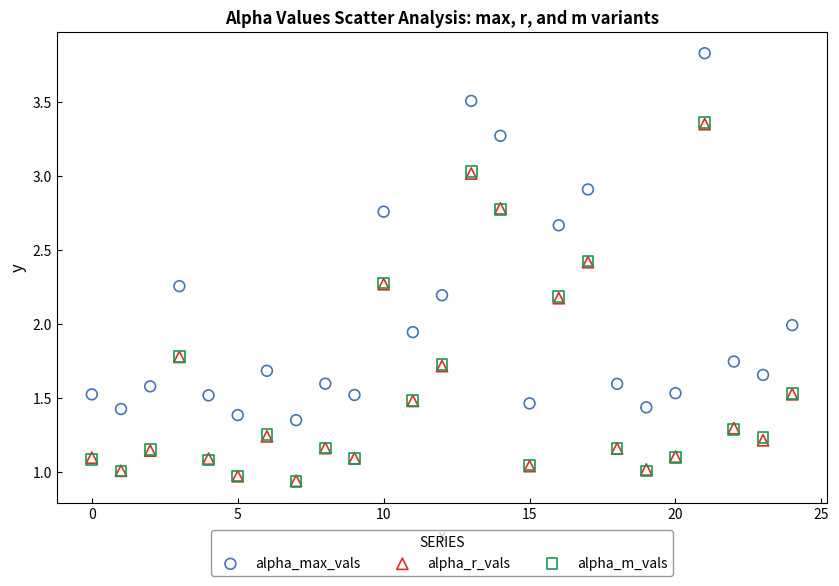

What are all the series names shown in the legend?

alpha_max_vals, alpha_r_vals, alpha_m_vals